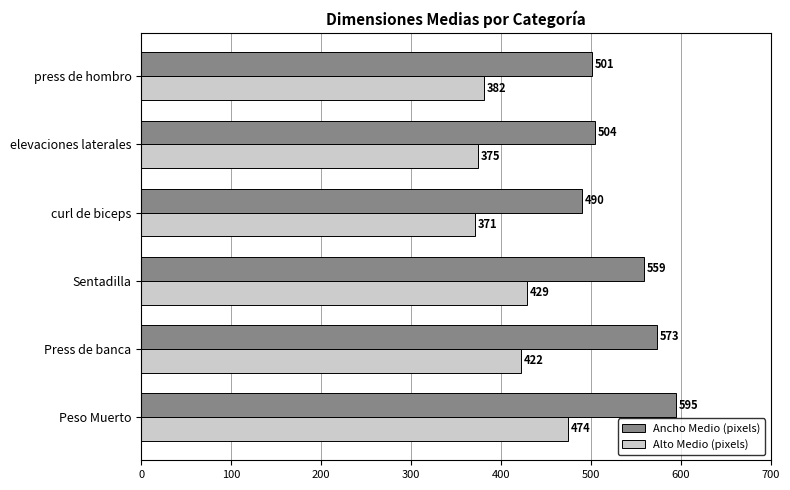

Which series has the largest range (max minus min)?

Ancho Medio (pixels)